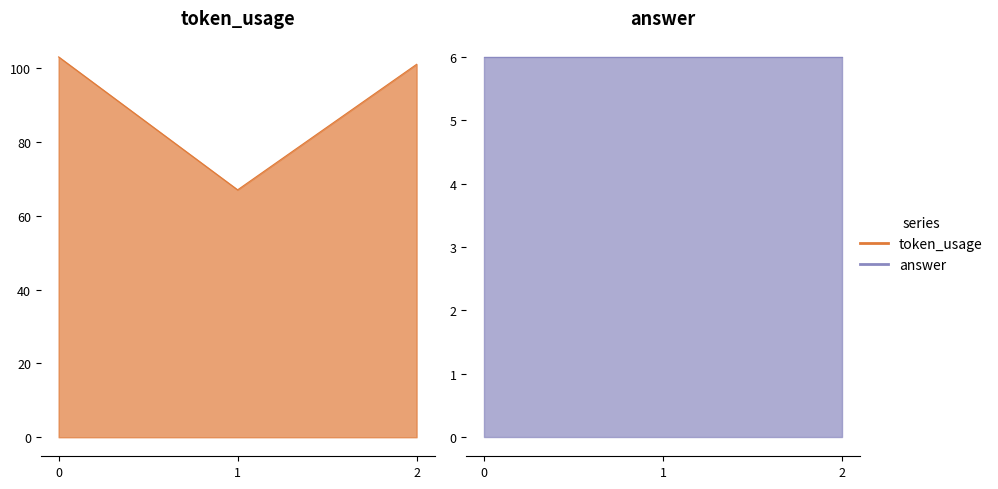

The value at 1 is 107. True or false?

False